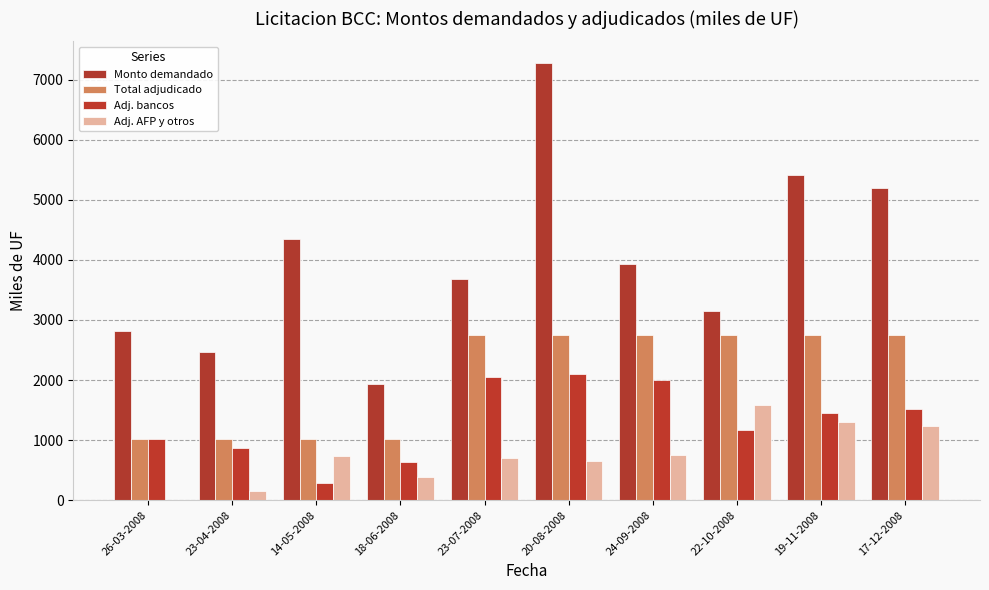

What is the label of the 8th bar from the left?

22-10-2008